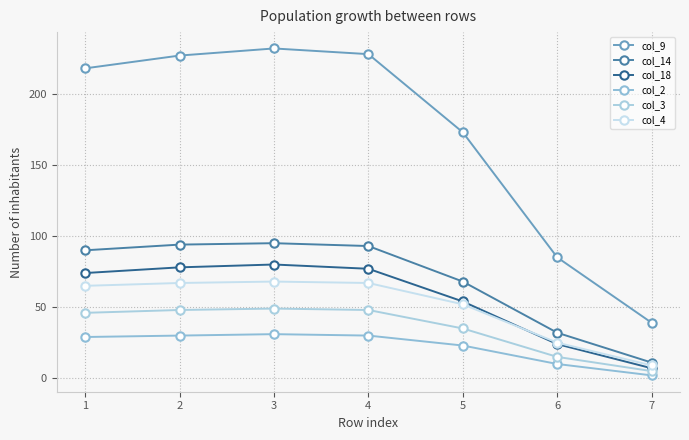

At which label does col_9 reach its minimum?

7